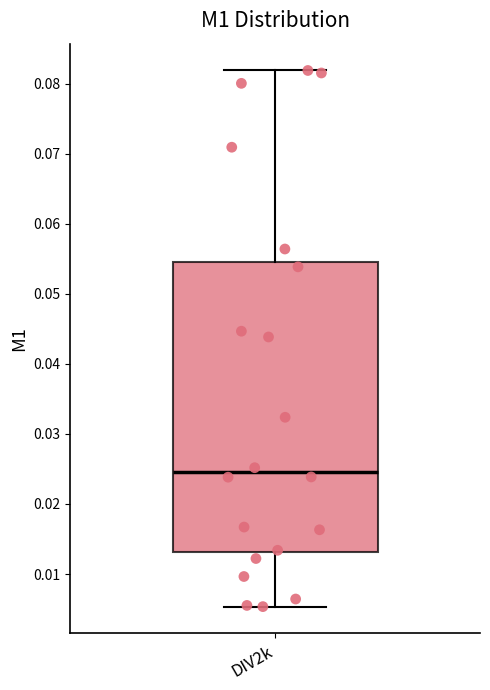

Transcribe this box plot: give where the median line is, the range the box spans, and where the two whiskers end, as read against the y-axis. The values are not printed on the chart, so give them approximately, as read against the axis.

median 0.025, box 0.013 to 0.054, whiskers 0.005 to 0.082